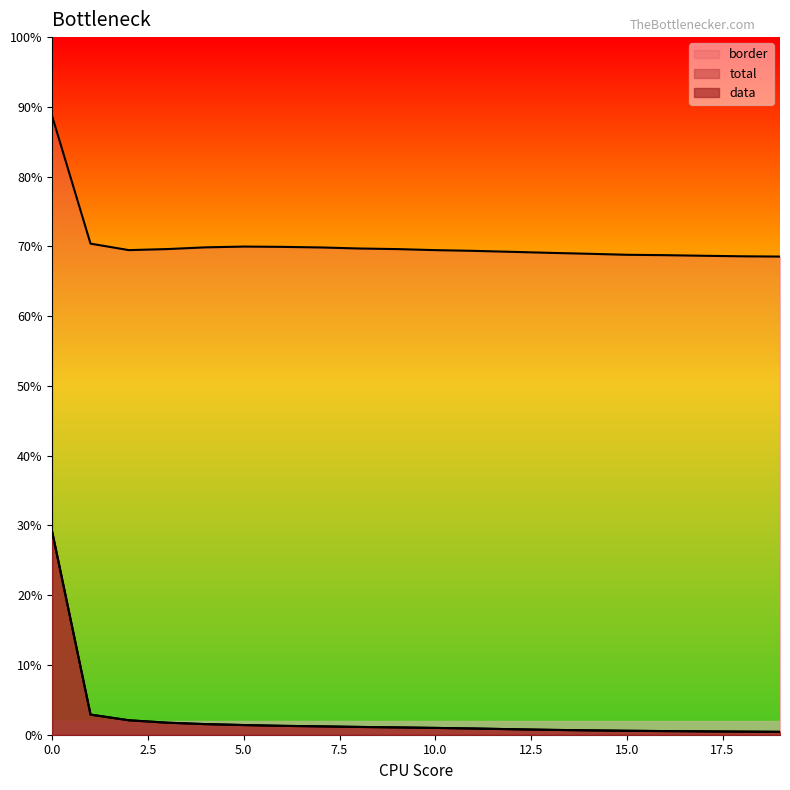

How many border values are between 0 and 1?

20